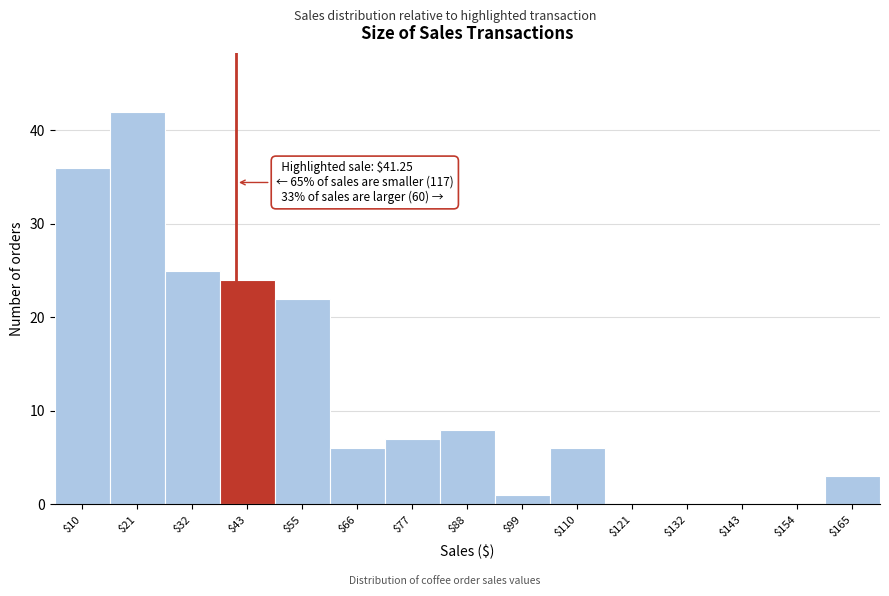

Over which range of the x-axis is the bar tallest?

16 to 26